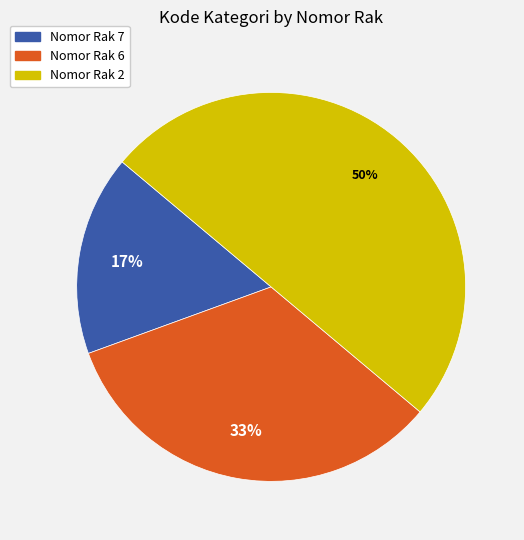

Between Nomor Rak 2 and Nomor Rak 7, which is larger?

Nomor Rak 2